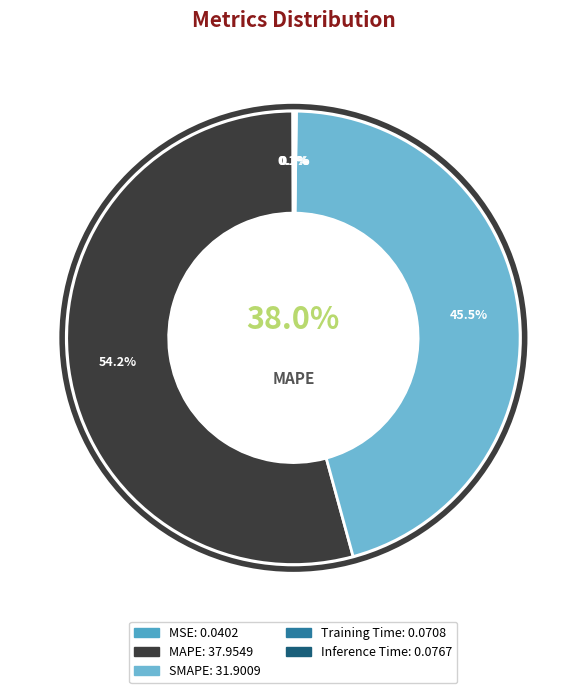

Which has a higher value, Inference Time or MSE?

Inference Time